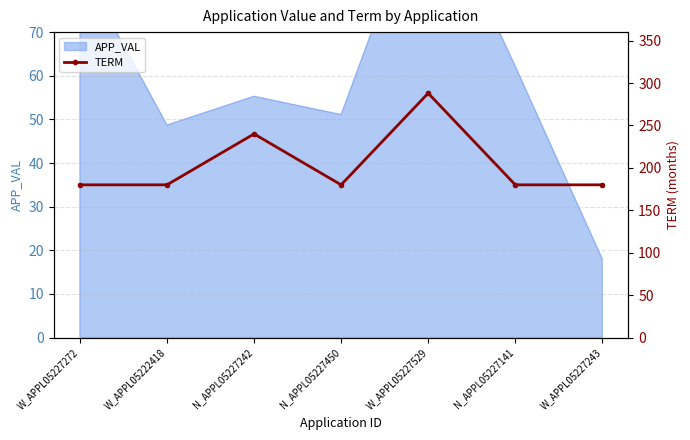

What is the change in value from N_APPL05227242 to N_APPL05227450?

-60